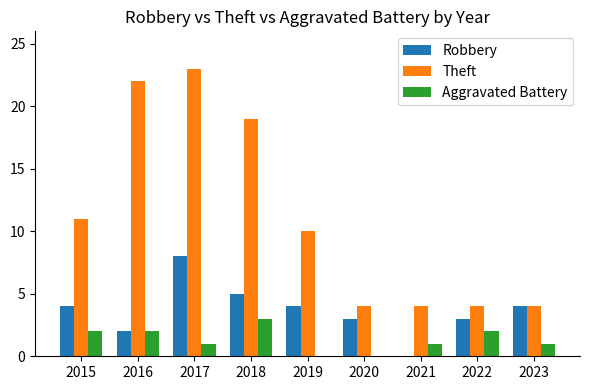

What are all the series names shown in the legend?

Robbery, Theft, Aggravated Battery